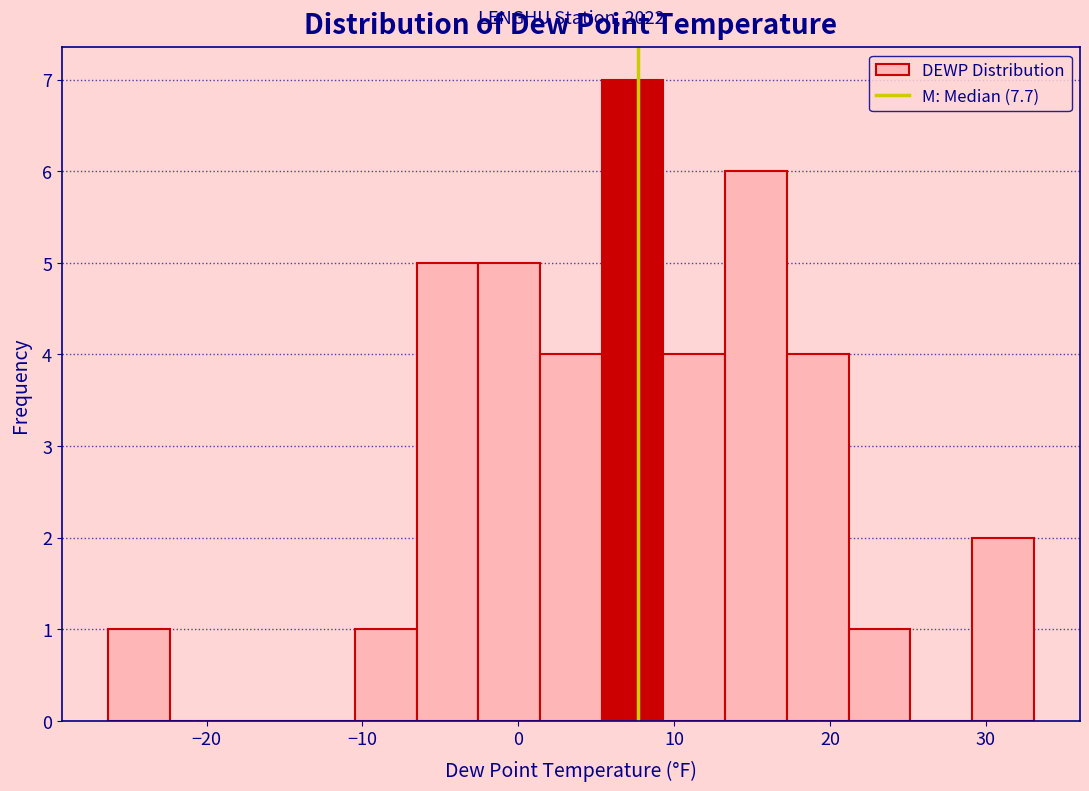

Read against the x-axis, roughly where is the centre of the tallest bar?

7